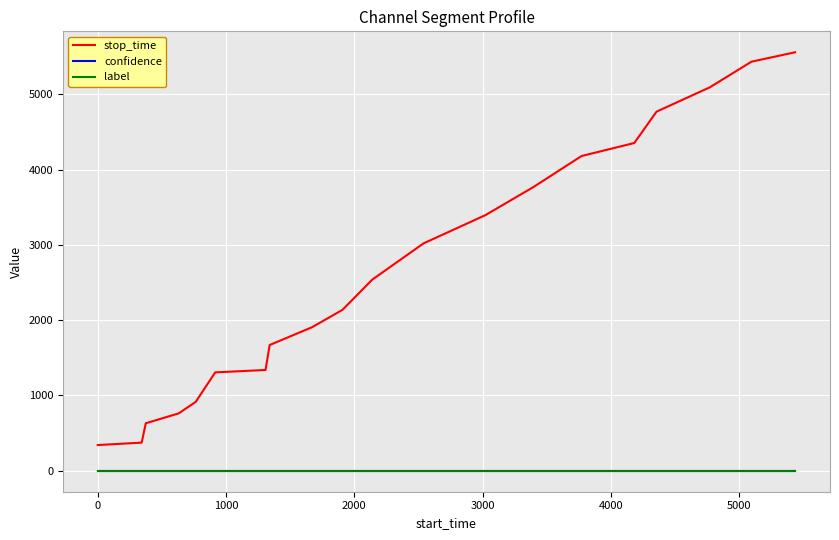

Is this an area chart (filled region under the line)?

No